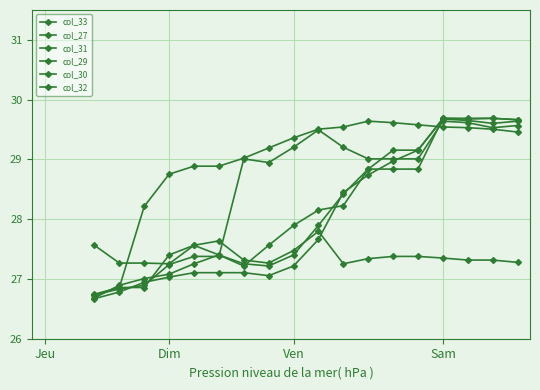

How many lines are shown in the chart?

6